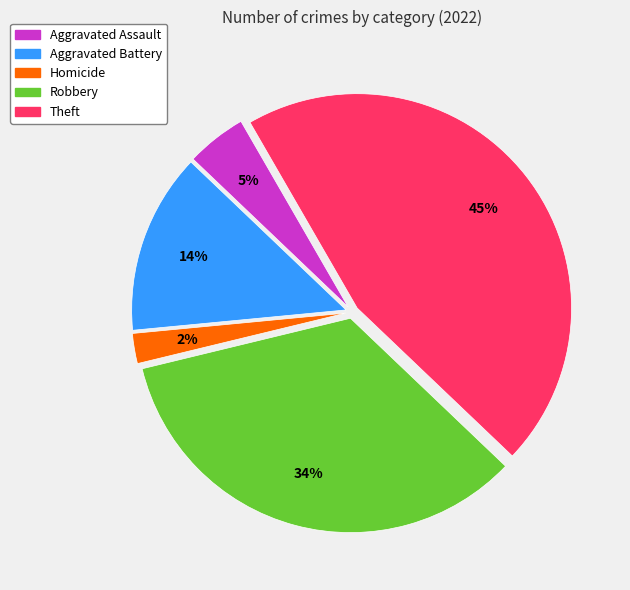

The Aggravated Battery slice represents 14% of the pie. True or false?

True